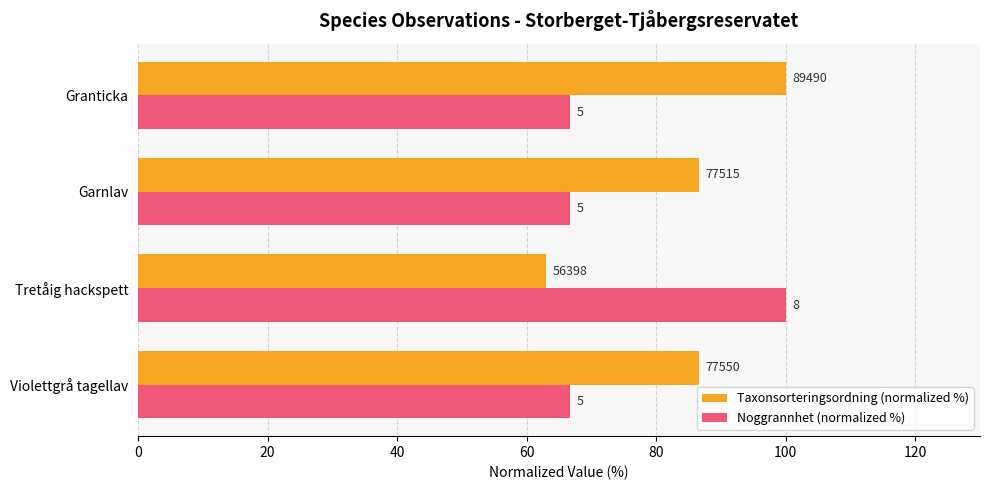

List the series in order of their peak value, highest first.

Taxonsorteringsordning (normalized %), Noggrannhet (normalized %)